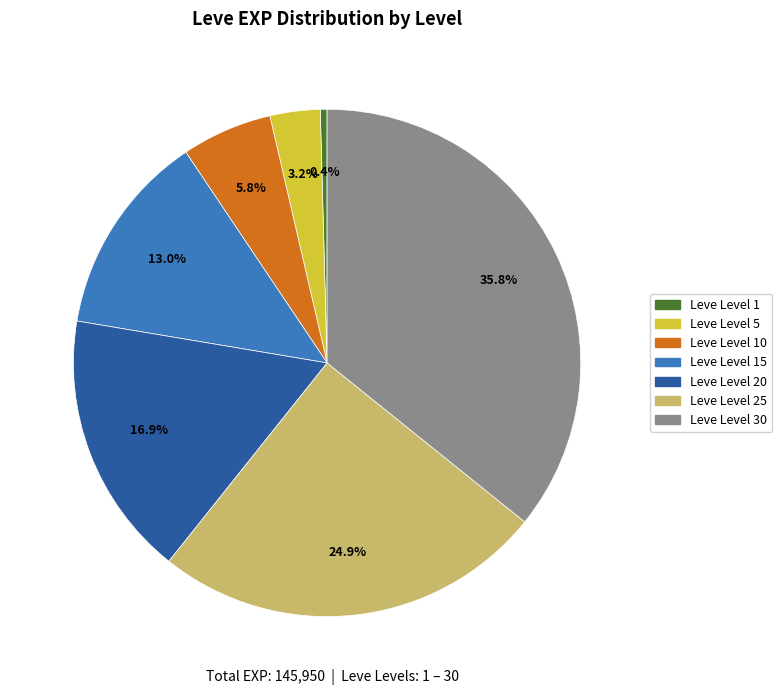

Is there any slice that represents more than half of the pie?

No